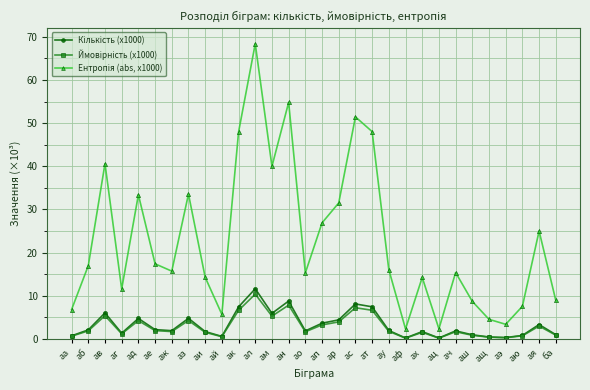

What position from the right is аз?

23